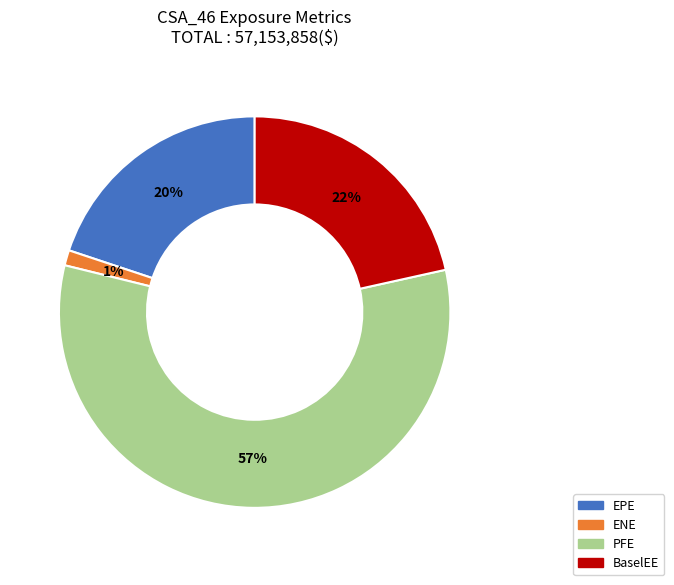

What percentage is the ENE slice, to the nearest percent?

1%